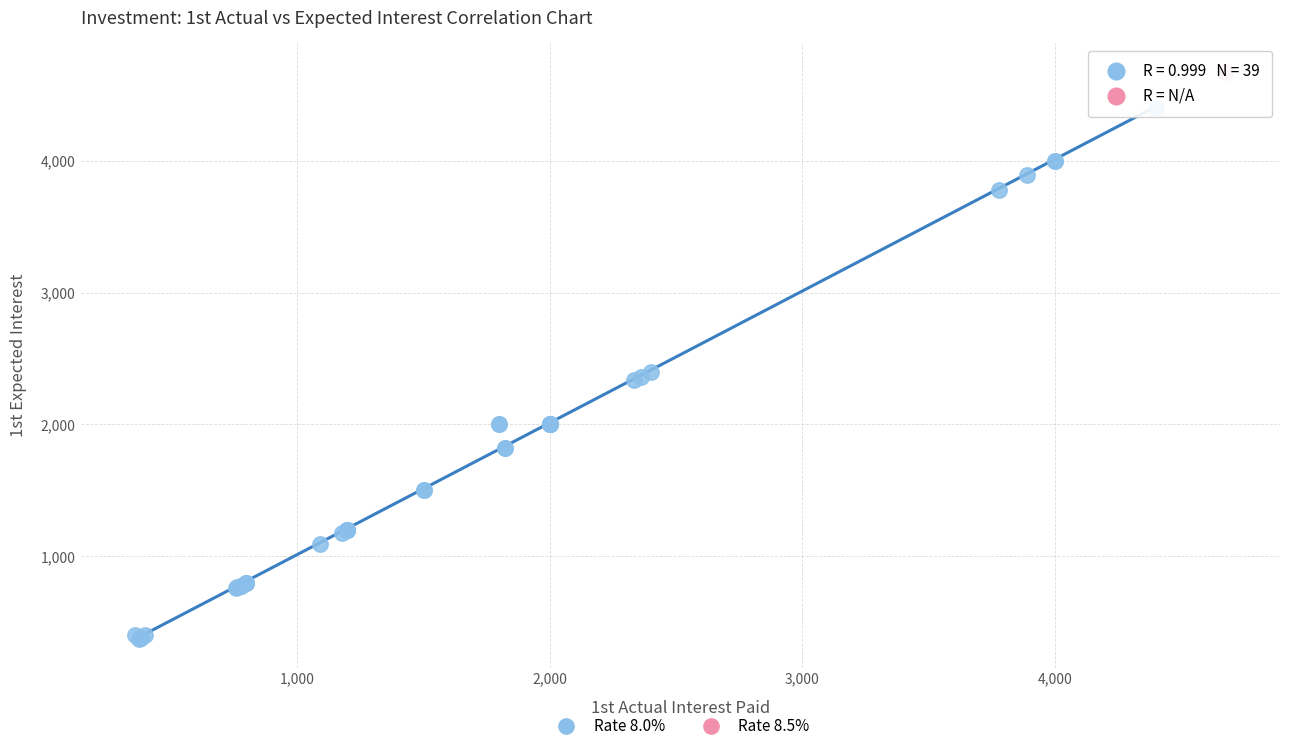

What are all the series names shown in the legend?

Rate 8.0%, Rate 8.5%